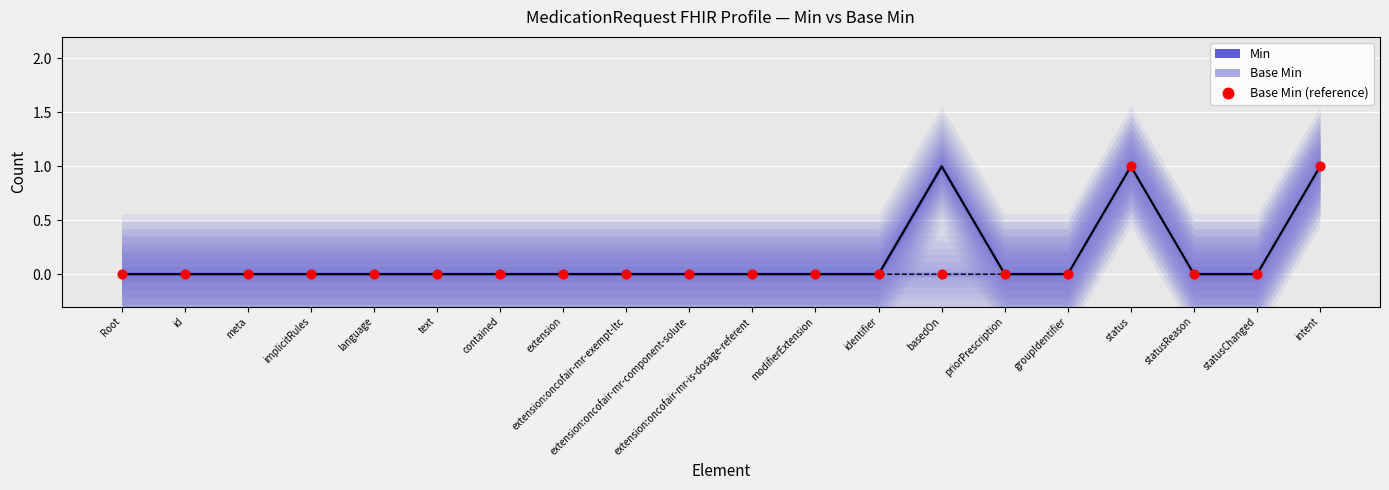

How many data points are displayed?

20